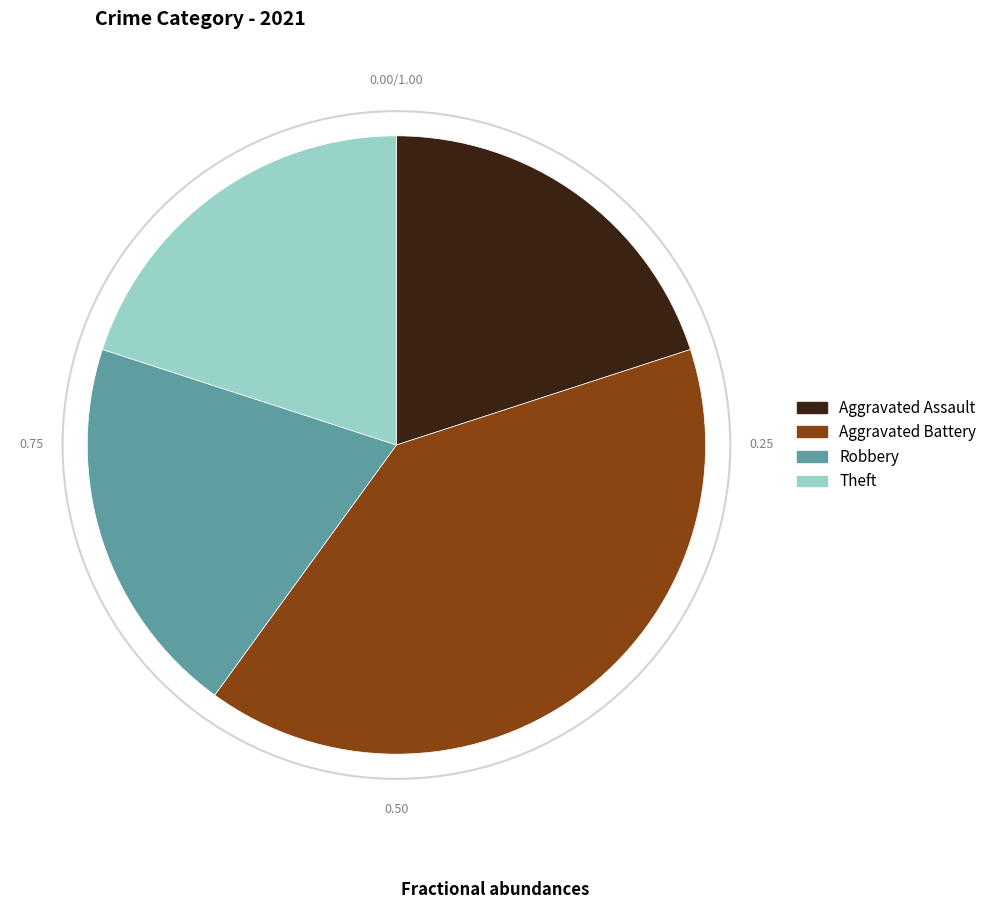

Between Aggravated Battery and Theft, which is larger?

Aggravated Battery